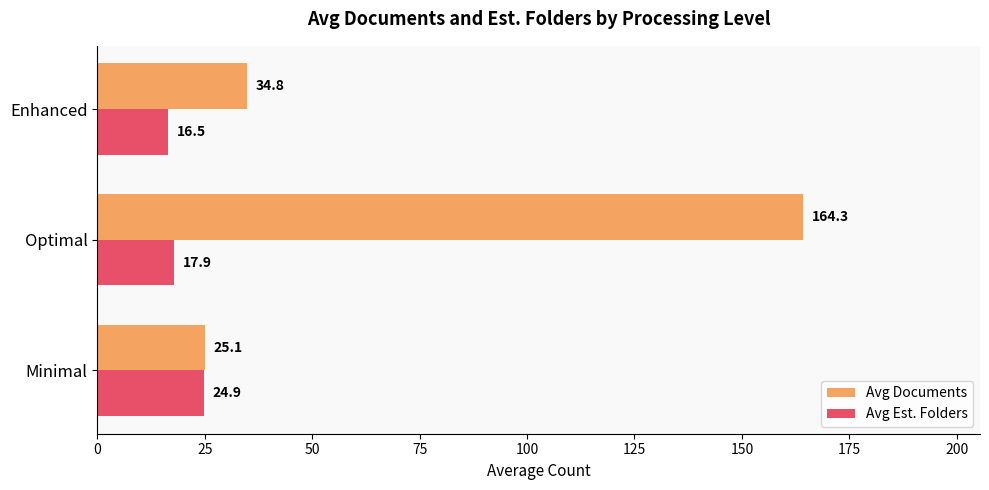

What is the average value of the Avg Documents series?

74.7